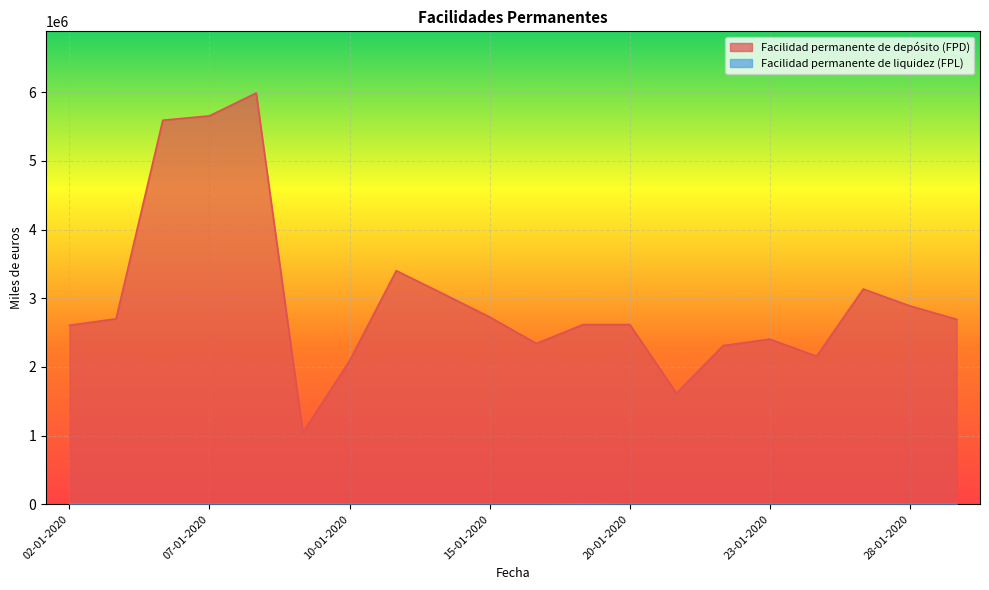

Which series has the largest total across all categories?

Facilidad permanente de depósito (FPD)